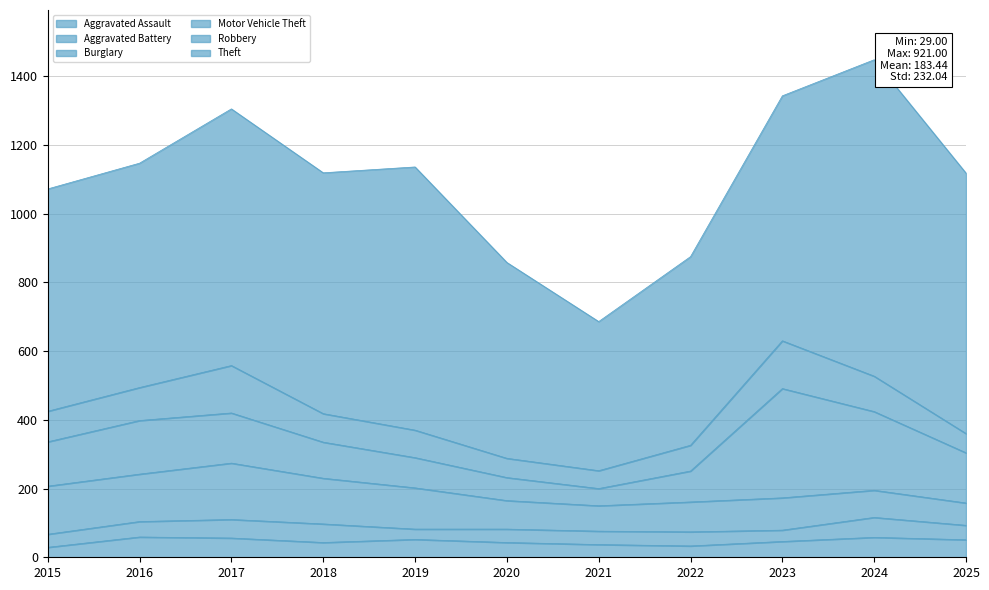

What is the difference between the Aggravated Assault values at 2025 and 2019?

1